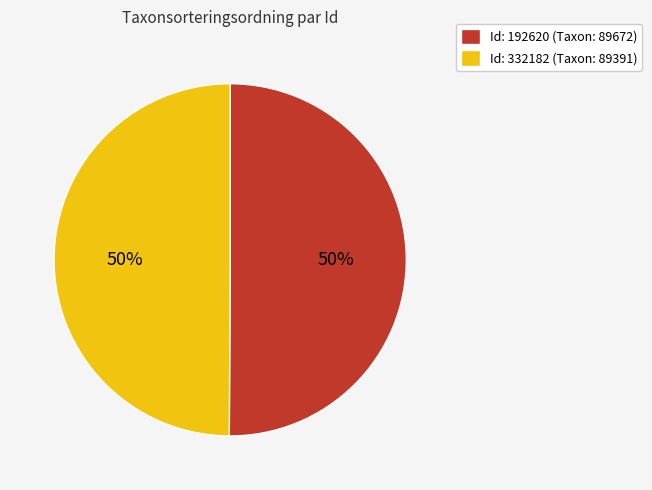

To the nearest percent, what is the average slice percentage?

50%